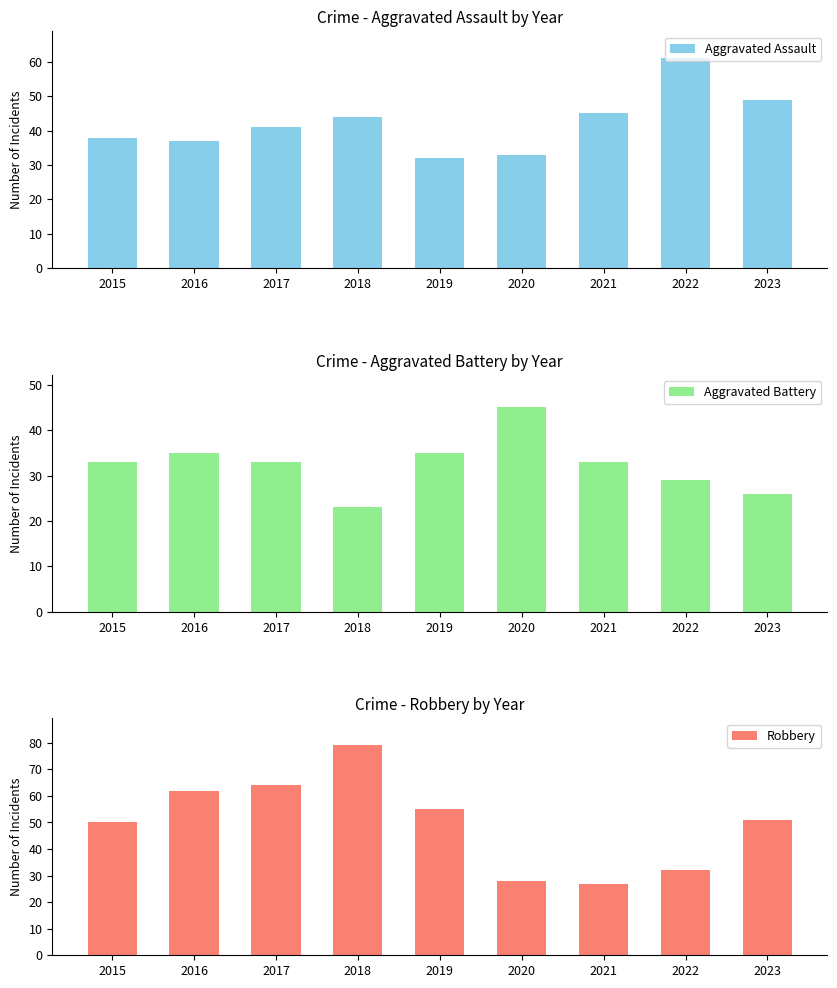

What is the maximum value shown in the chart?

79